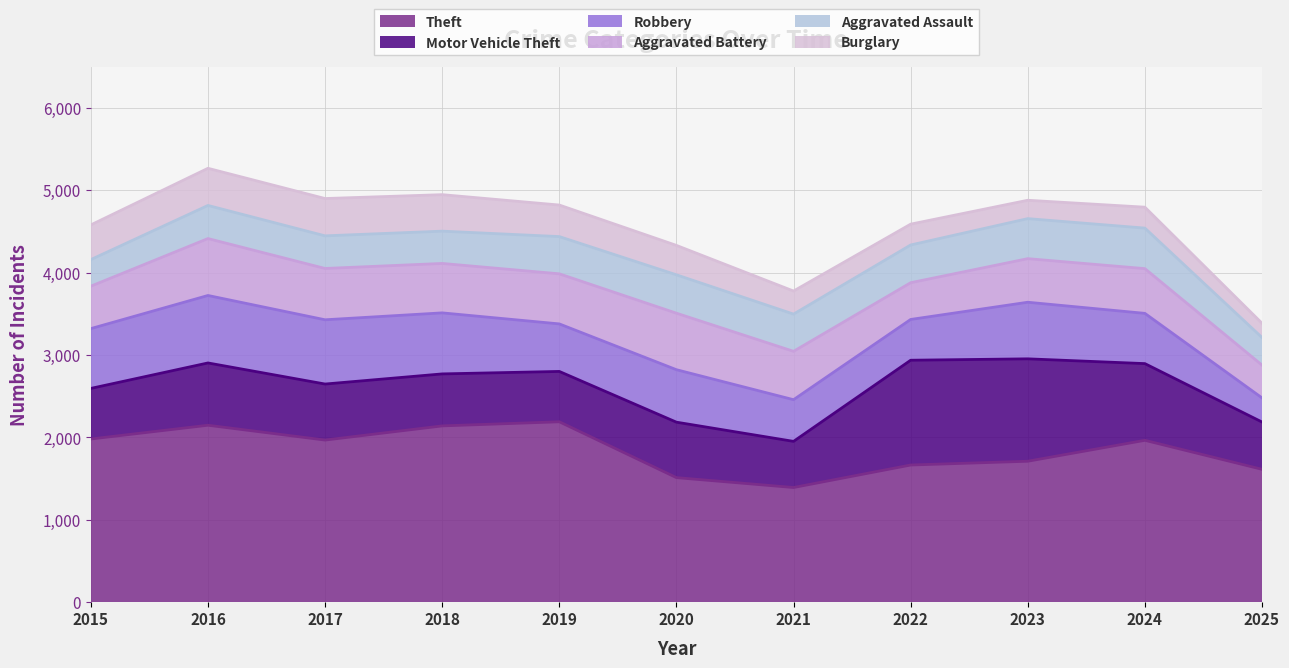

At how many categories does at least one series exceed 949?

11